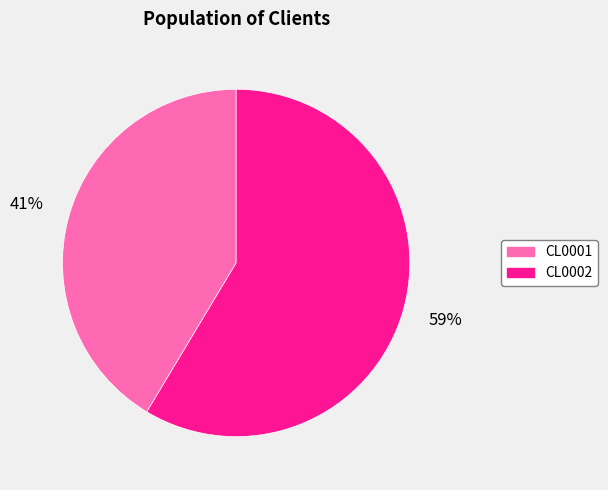

Which slice is the smallest?

CL0001